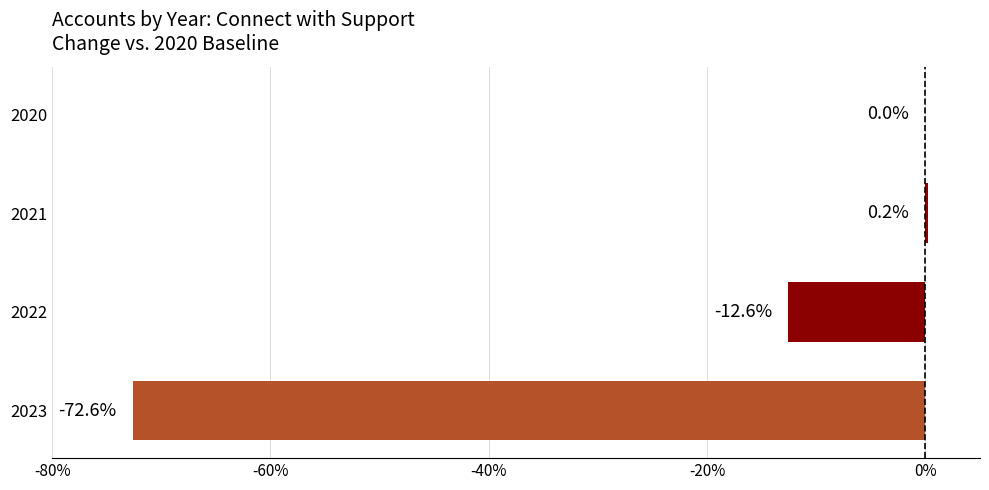

What is the average value?

-21.2